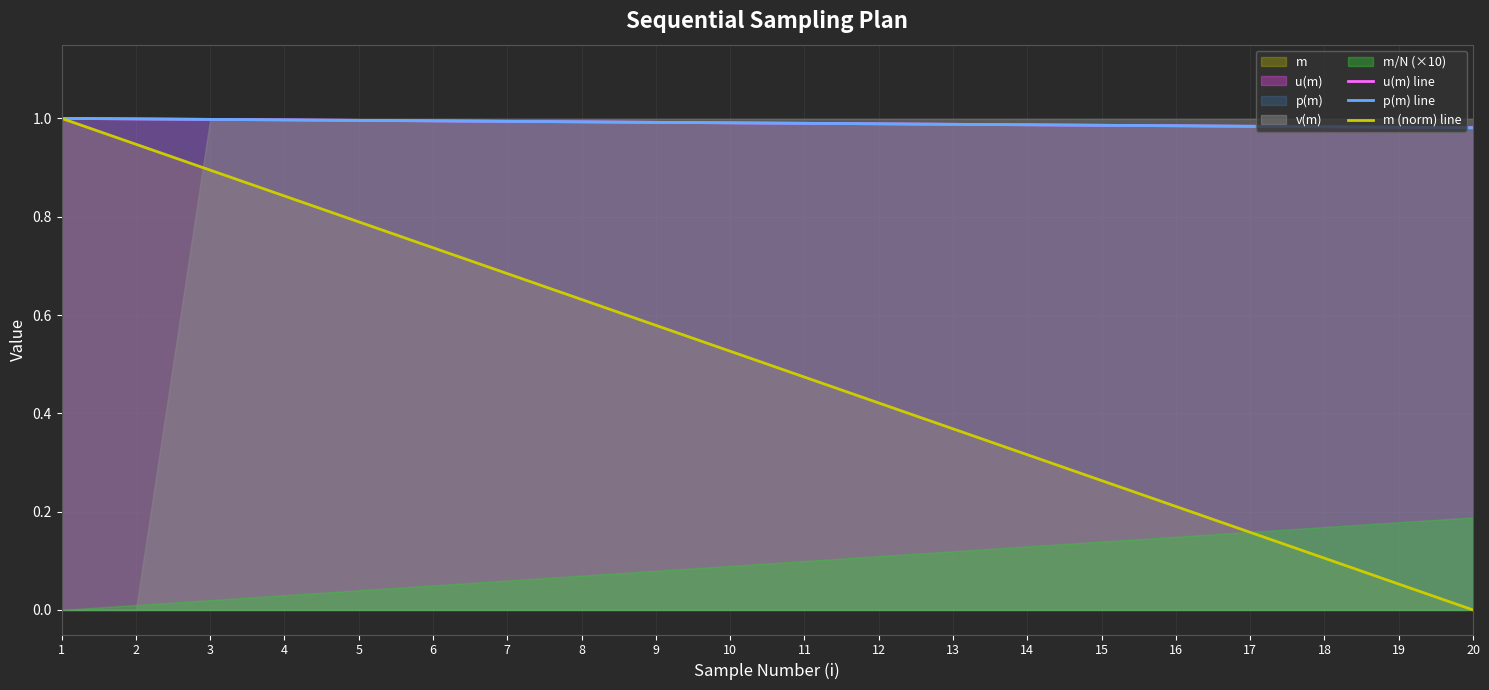

Reading left to right, extract all data points from this chart.

u(m) line: 1=1.0	2=1.0	3=1.0	4=1.0	5=1.0	6=1.0	7=1.0	8=1.0	9=1.0	10=1.0	11=1.0	12=1.0	13=1.0	14=1.0	15=1.0	16=1.0	17=1.0	18=1.0	19=1.0	20=1.0
p(m) line: 1=1.0	2=1.0	3=1.0	4=1.0	5=1.0	6=1.0	7=1.0	8=1.0	9=1.0	10=1.0	11=1.0	12=1.0	13=1.0	14=1.0	15=1.0	16=1.0	17=1.0	18=1.0	19=1.0	20=1.0
m (norm) line: 1=1.0	2=0.9	3=0.9	4=0.8	5=0.8	6=0.7	7=0.7	8=0.6	9=0.6	10=0.5	11=0.5	12=0.4	13=0.4	14=0.3	15=0.3	16=0.2	17=0.2	18=0.1	19=0.1	20=0.0